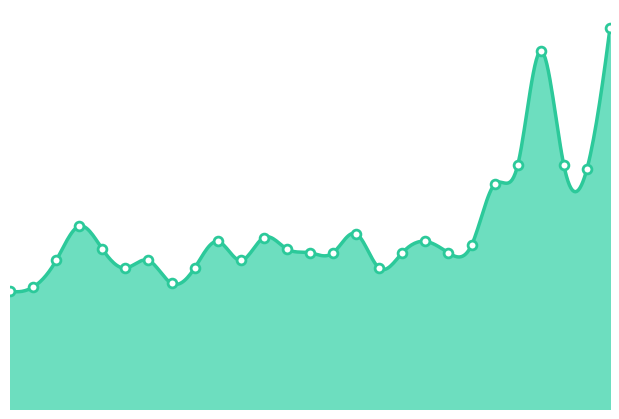

Between 2021-07 and 2022-03, which is larger?

2022-03